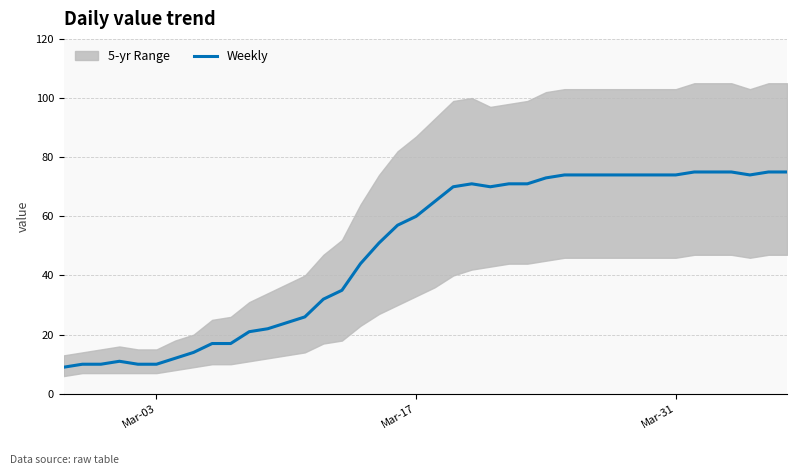

Reading left to right, transcribe all the data shown in this chart.

9	10	10	11	10	10	12	14	17	17	21	22	24	26	32	35	44	51	57	60	65	70	71	70	71	71	73	74	74	74	74	74	74	74	75	75	75	74	75	75